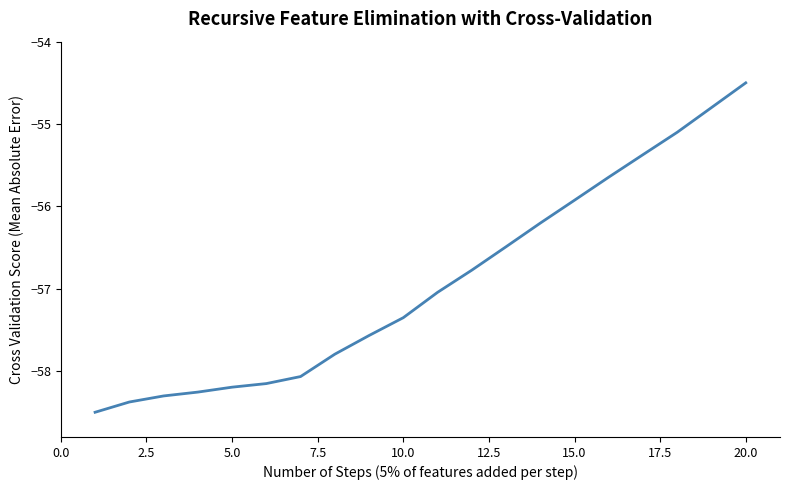

What is the greatest value displayed?

-54.5